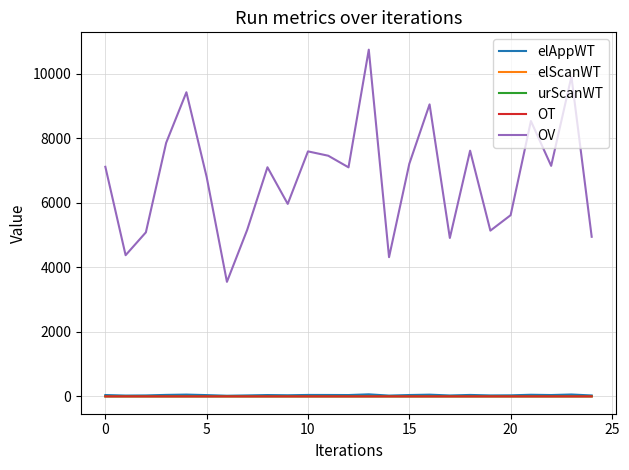

Which series has the widest spread of values?

OV